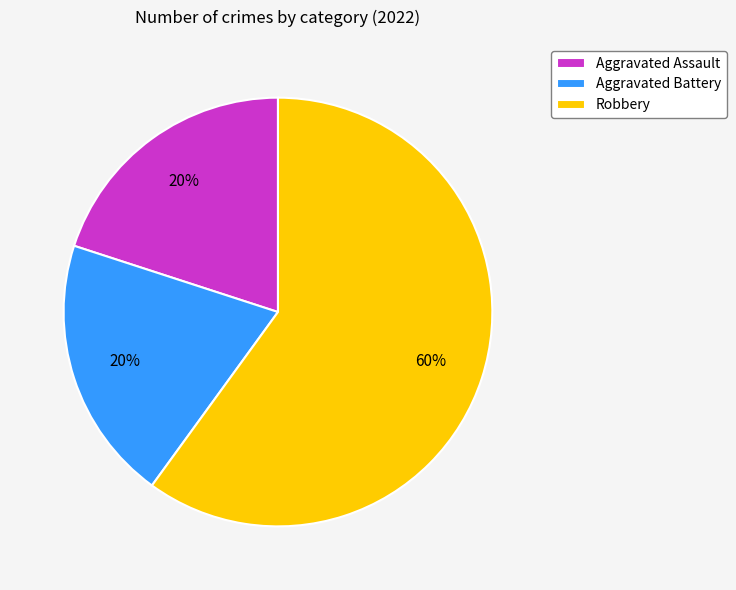

To the nearest percent, what is the combined percentage of Aggravated Assault and Robbery?

80%